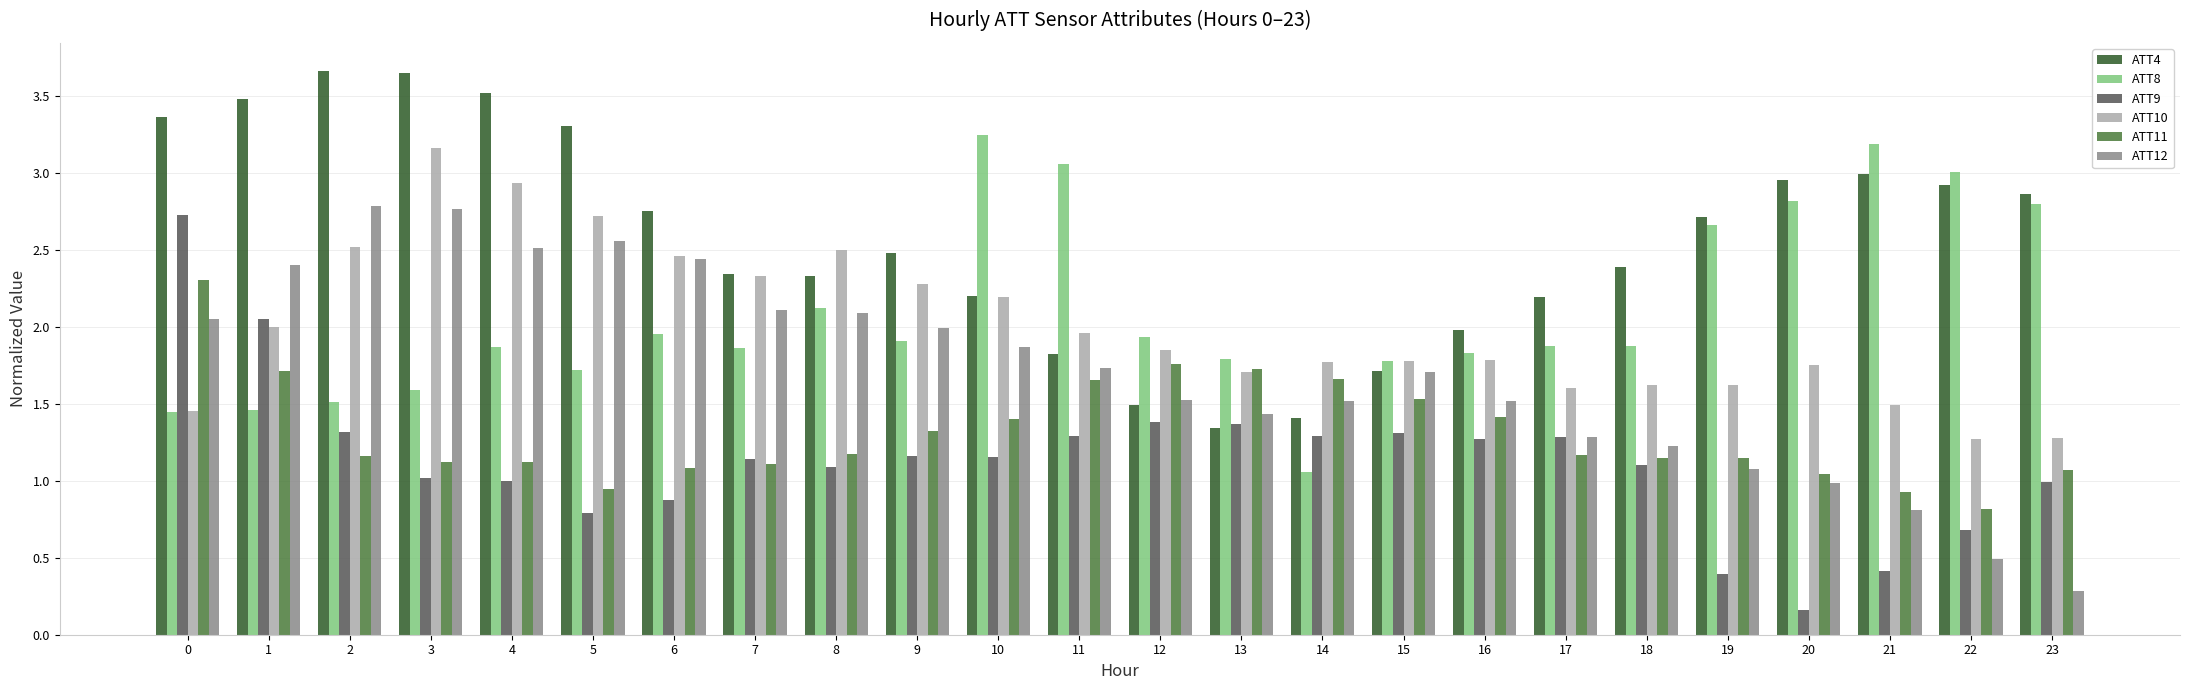

What is the difference between the second highest and minimum values in the ATT9 series?

1.9